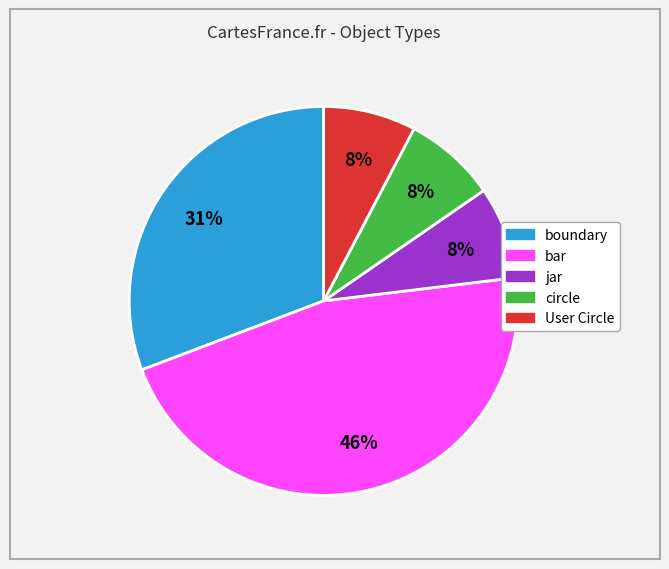

Is there any slice that represents more than half of the pie?

No